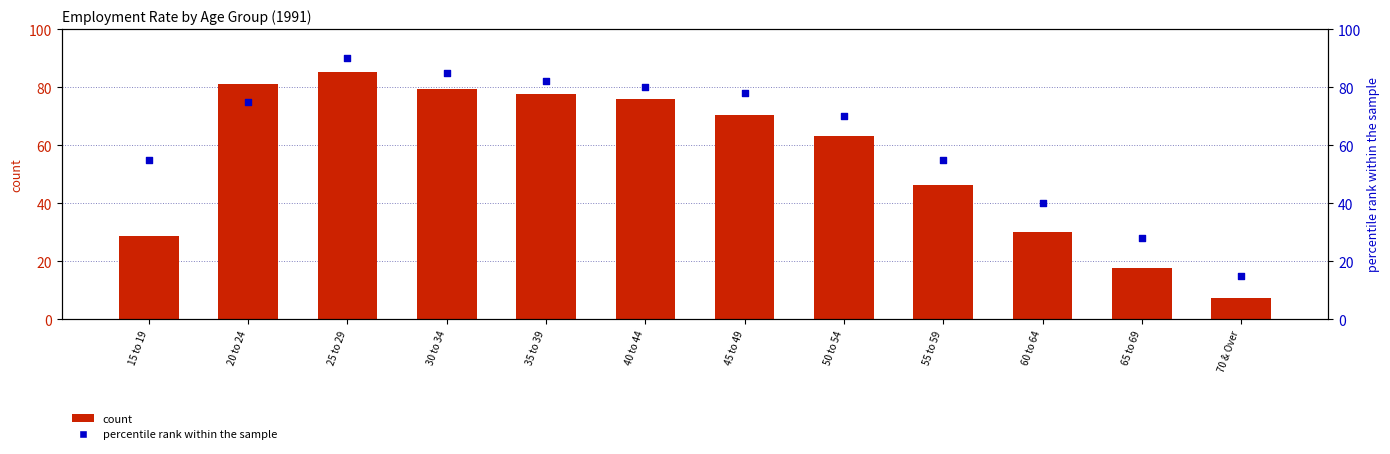

At how many categories does at least one series exceed 89?

1